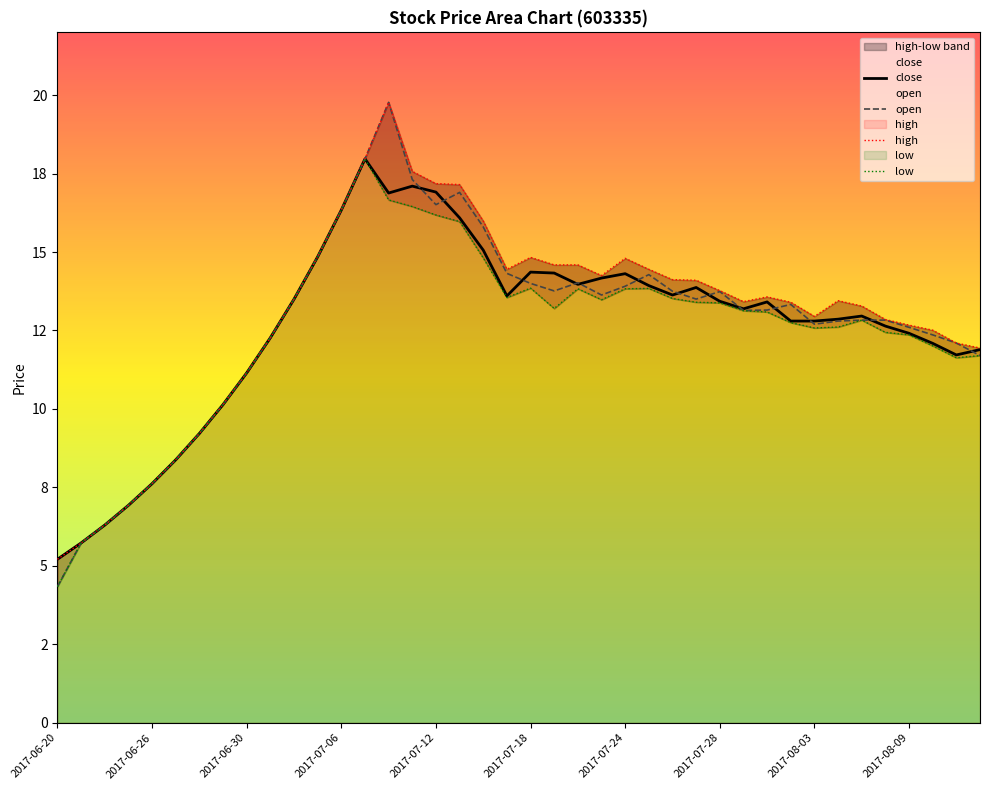

At which category does the chart reach its minimum across all series?

2017-06-20